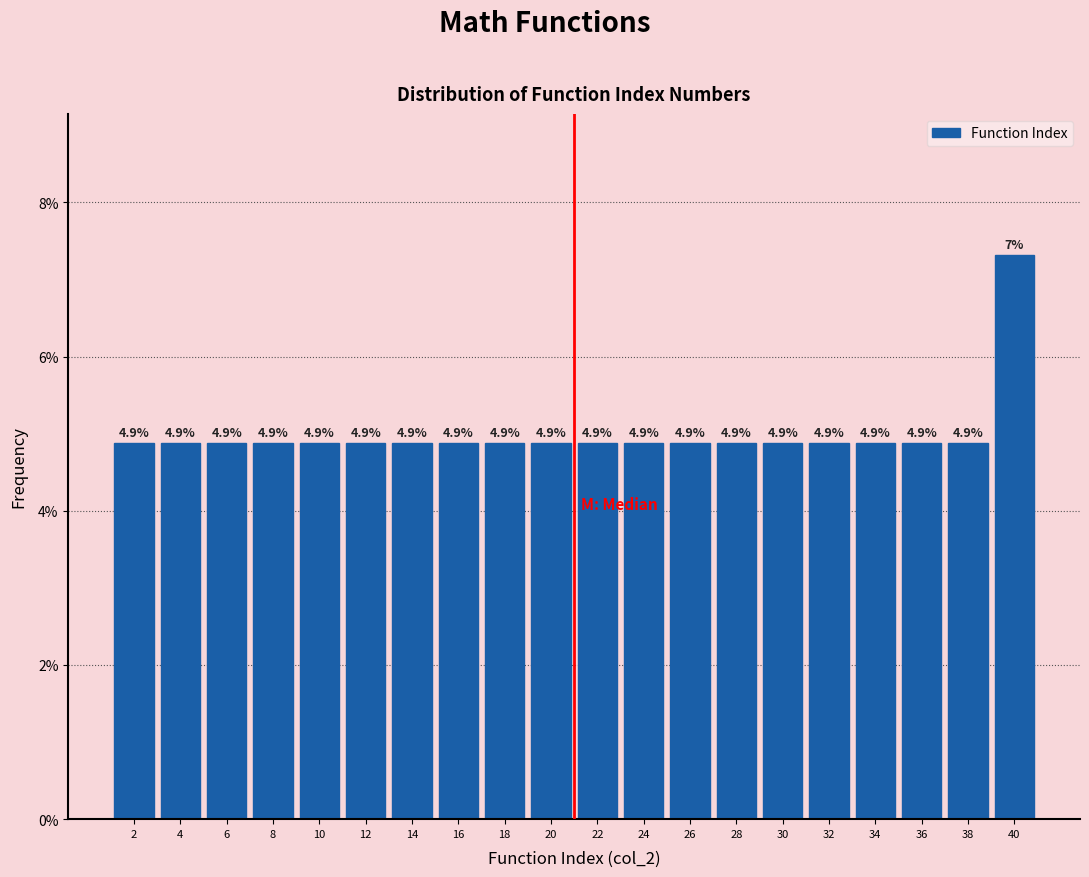

Over which range of the x-axis is the bar tallest?

39 to 41